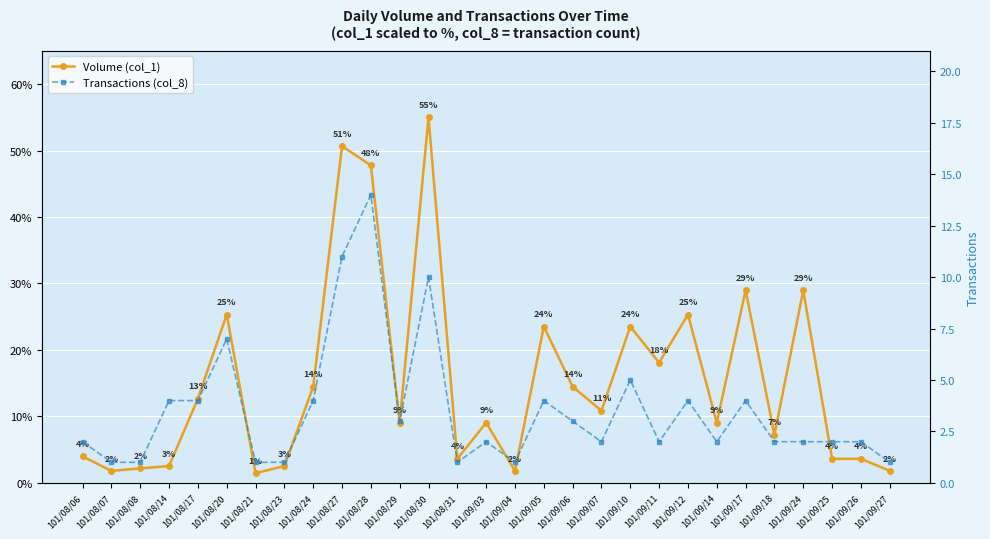

At how many categories does at least one series exceed 31?

3